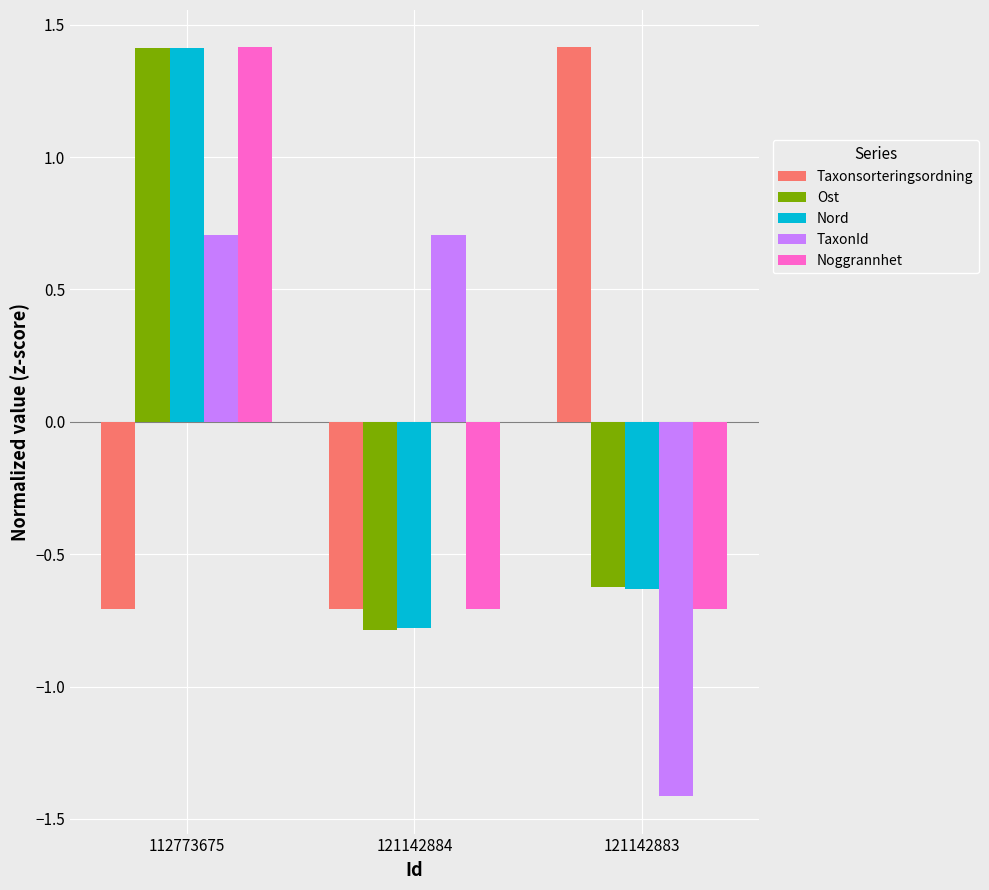

What is the value of the Taxonsorteringsordning bar at the 2nd from the left?

-0.7